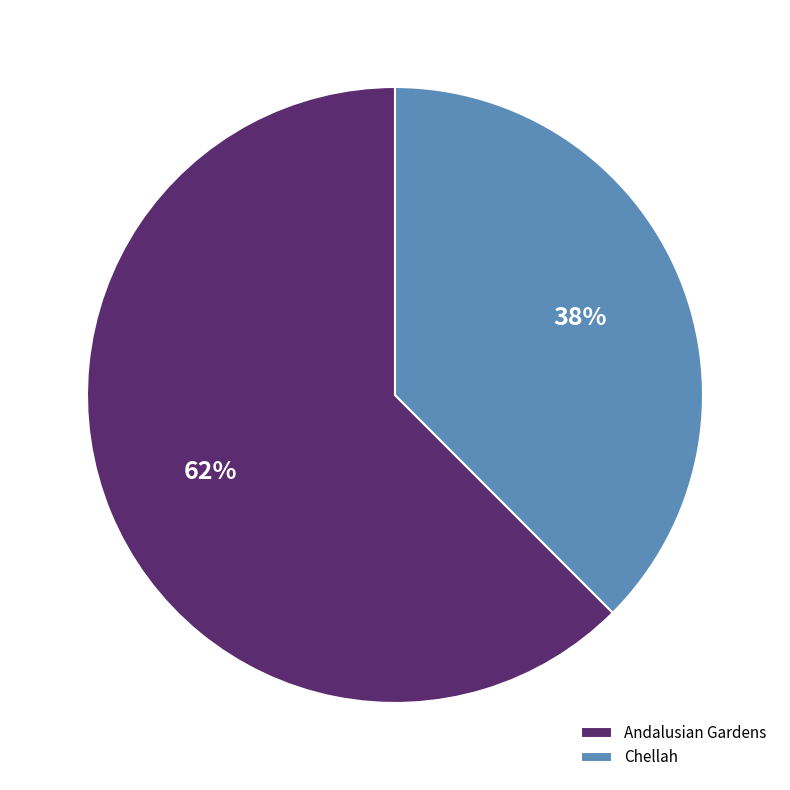

Do Chellah and Andalusian Gardens together represent more than half of the pie?

Yes